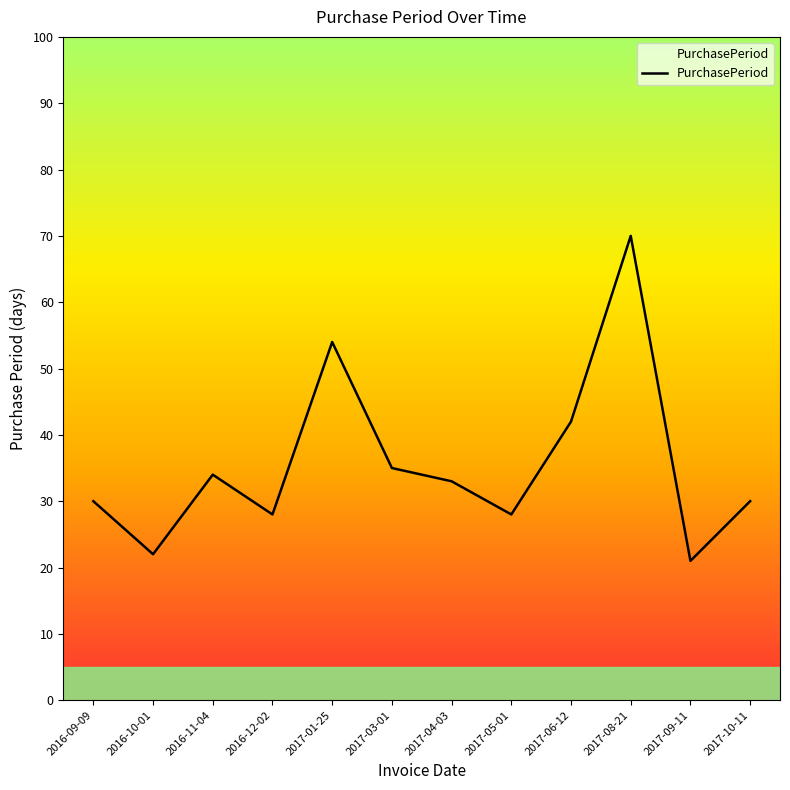

Reading right to left, transcribe all the data shown in this chart.

2017-10-11=30	2017-09-11=21	2017-08-21=70	2017-06-12=42	2017-05-01=28	2017-04-03=33	2017-03-01=35	2017-01-25=54	2016-12-02=28	2016-11-04=34	2016-10-01=22	2016-09-09=30